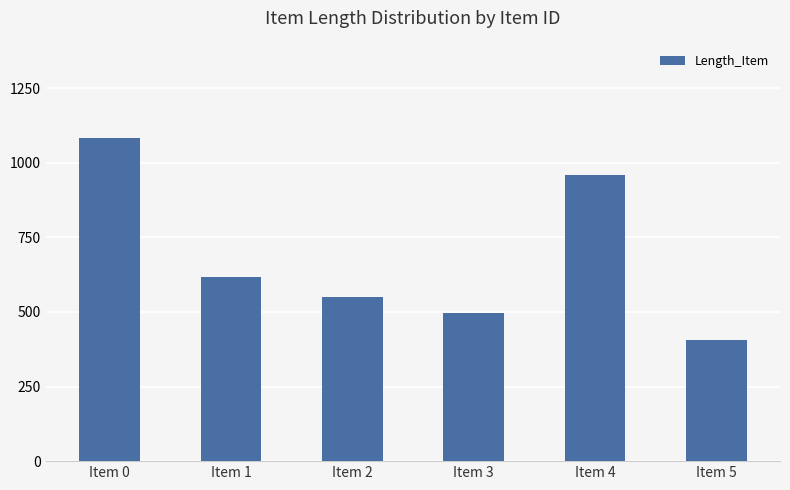

What is the greatest value displayed?

1084